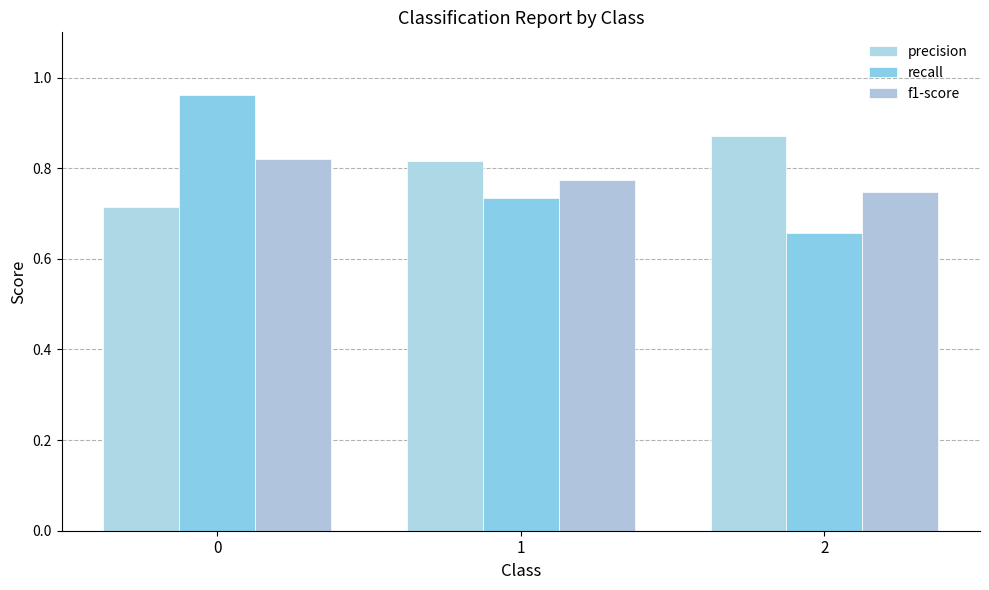

What is the difference between the highest and lowest values at 2?

0.2